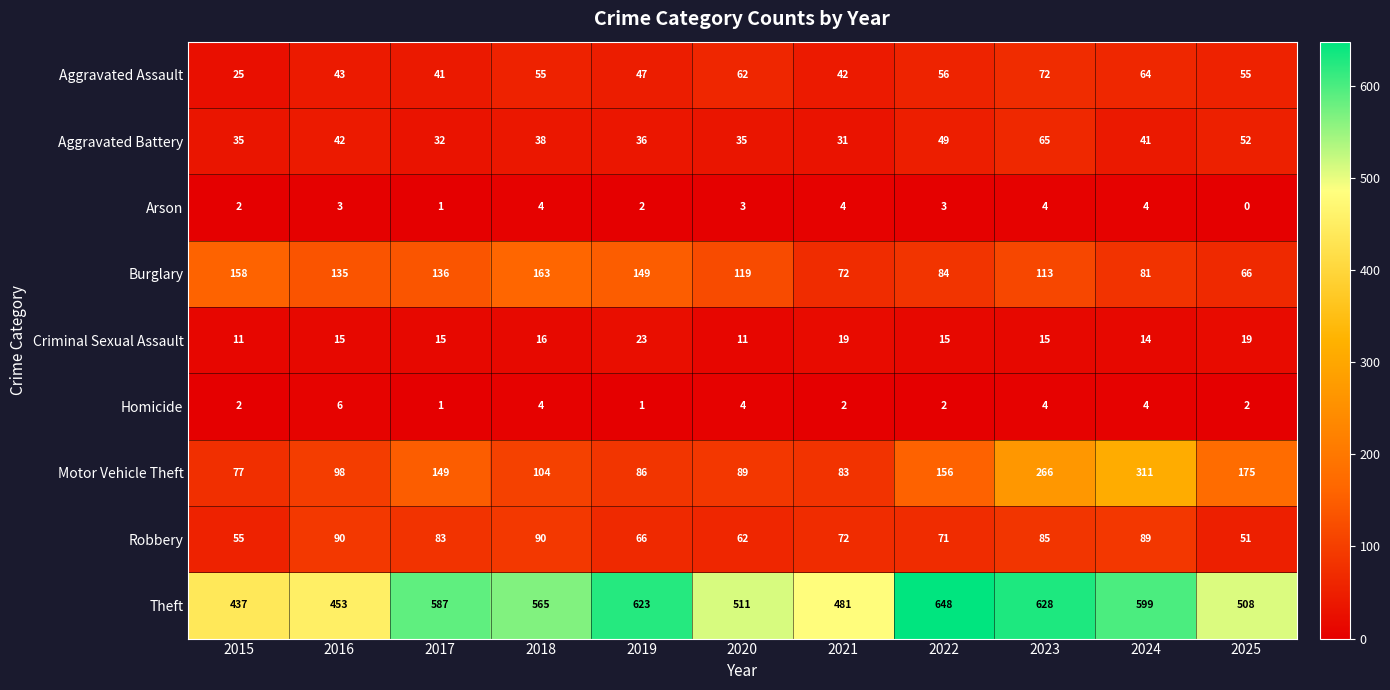

What is the difference between the highest and lowest values at 2015?

435